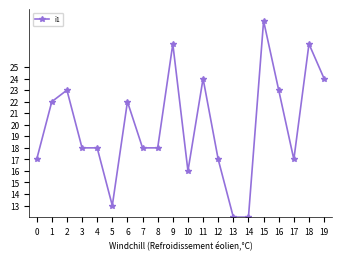

What is the maximum value shown in the chart?

29